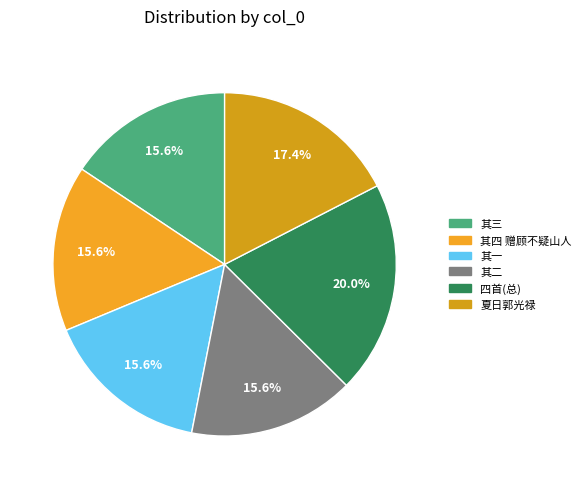

How many slices are in this pie chart?

6